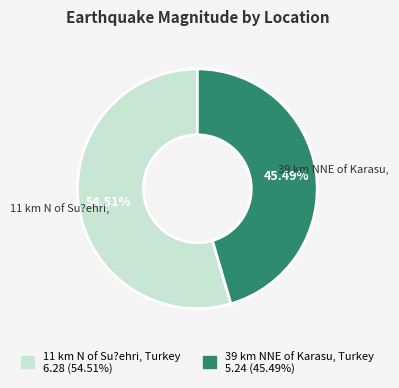

Between 39 km NNE of Karasu, Turkey and 11 km N of Su?ehri, Turkey, which is larger?

11 km N of Su?ehri, Turkey